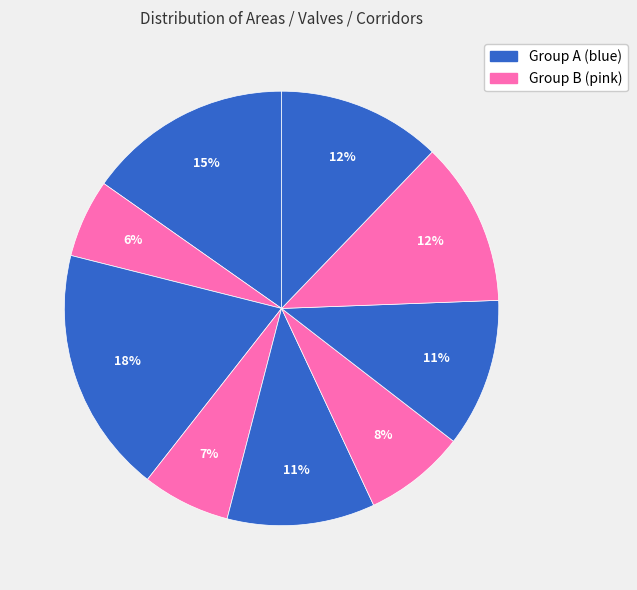

How many segments does this pie chart have?

9